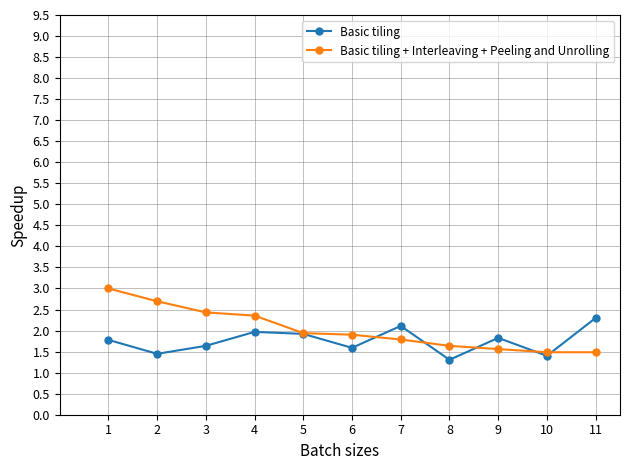

Rank the series at 7 from lowest to highest value.

Basic tiling + Interleaving + Peeling and Unrolling, Basic tiling